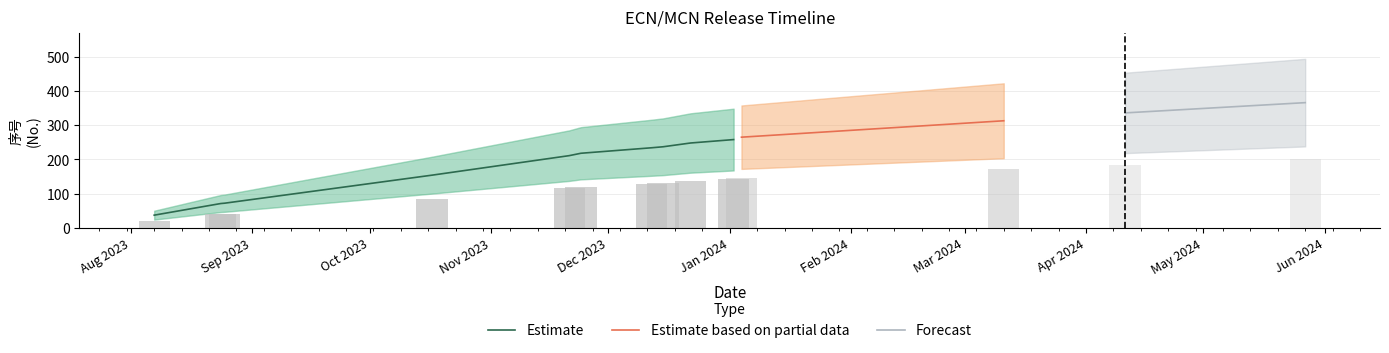

What is the difference between the maximum and minimum values?

329